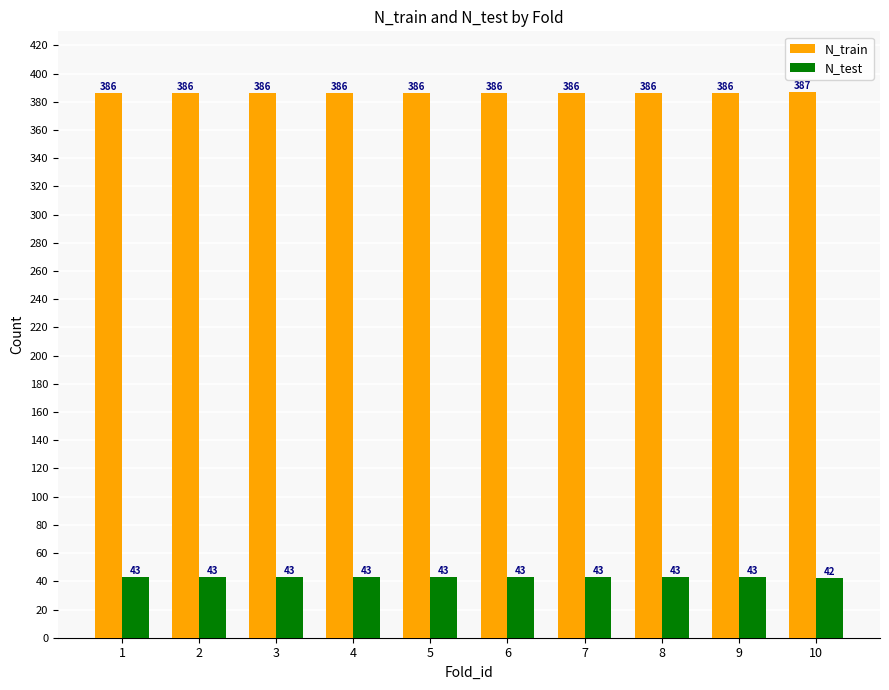

List the series in order of their overall mean, lowest first.

N_test, N_train